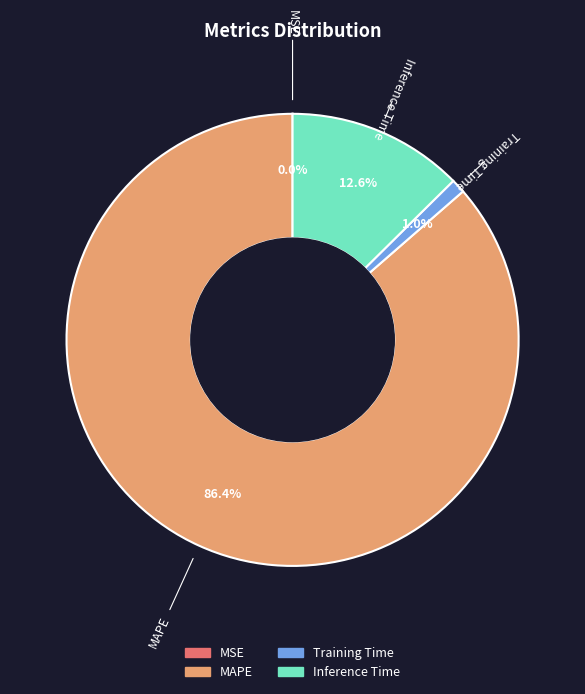

Is there a majority slice in this chart?

Yes